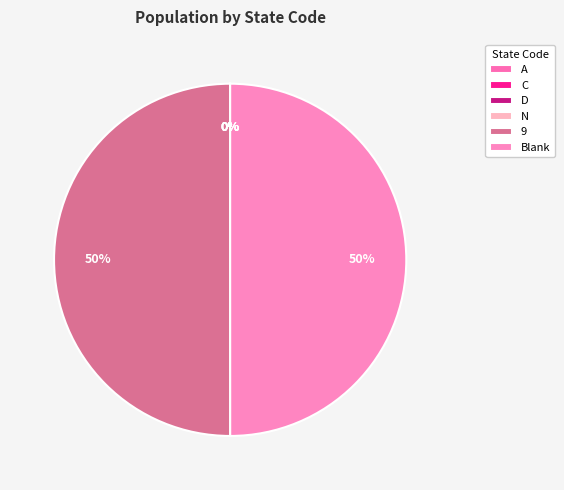

Approximately how many times larger is the value at A compared to D?

0.3